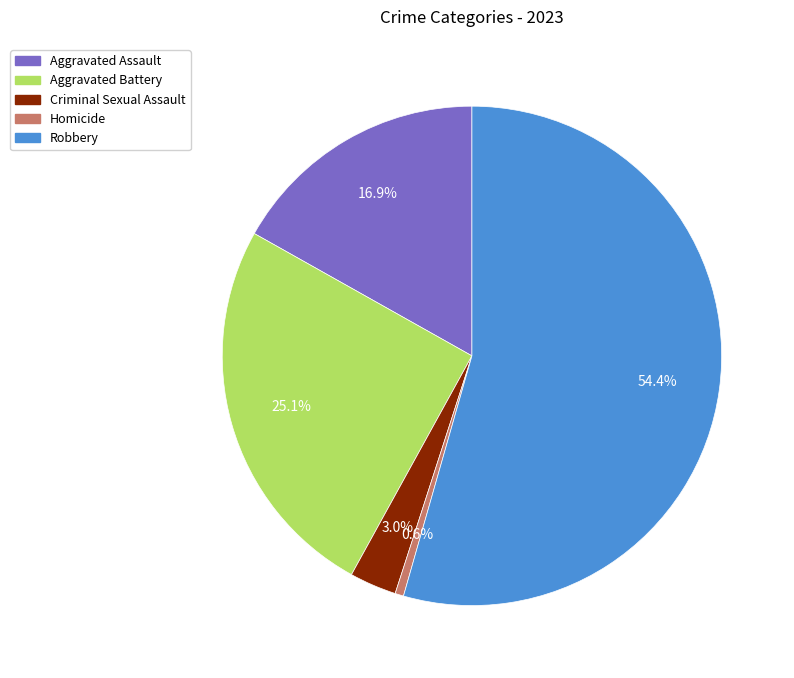

What percentage is the Aggravated Battery slice, to the nearest percent?

25%